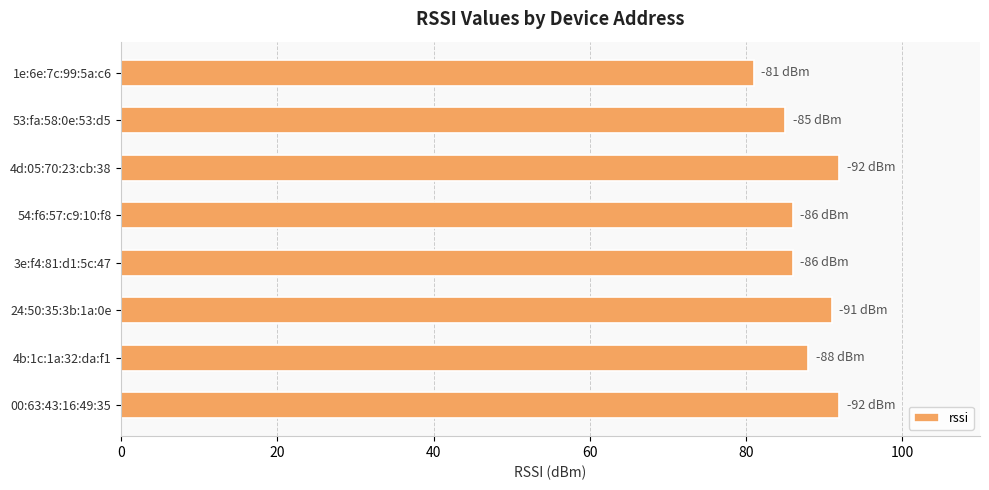

Count the number of categories in the chart.

8